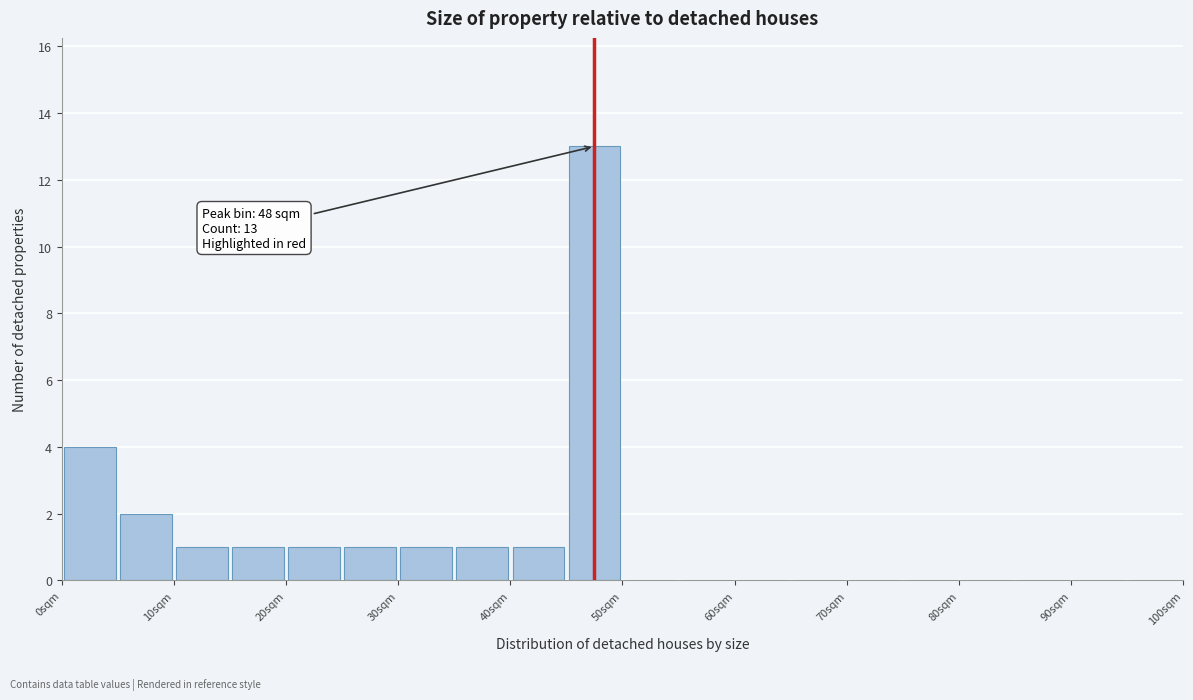

Over which range of the x-axis is the bar tallest?

45 to 50